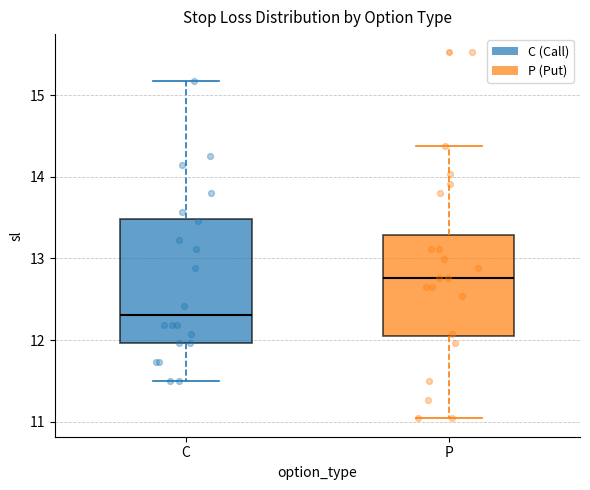

Which box has the highest median line?

P